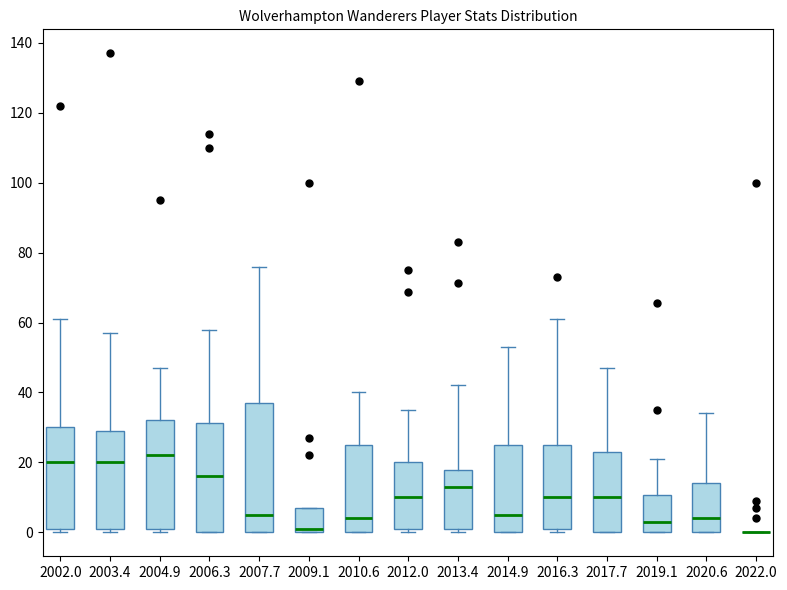

Reading left to right, transcribe this box plot: for each box, give where its median line is, the range the box spans, and where its two whiskers end, as read against the y-axis. The values are not printed on the chart, so give them approximately, as read against the axis.

2002.0: median 20, box 2 to 30, whiskers 0 to 62
2003.4: median 20, box 2 to 30, whiskers 0 to 58
2004.9: median 22, box 2 to 32, whiskers 0 to 48
2006.3: median 16, box 0 to 32, whiskers 0 to 58
2007.7: median 6, box 0 to 38, whiskers 0 to 76
2009.1: median 2, box 0 to 8, whiskers 0 to 8
2010.6: median 4, box 0 to 26, whiskers 0 to 40
2012.0: median 10, box 2 to 20, whiskers 0 to 36
2013.4: median 14, box 2 to 18, whiskers 0 to 42
2014.9: median 6, box 0 to 26, whiskers 0 to 54
2016.3: median 10, box 2 to 26, whiskers 0 to 62
2017.7: median 10, box 0 to 24, whiskers 0 to 48
2019.1: median 4, box 0 to 10, whiskers 0 to 22
2020.6: median 4, box 0 to 14, whiskers 0 to 34
2022.0: box collapsed to a line at 0, whiskers 0 to 0